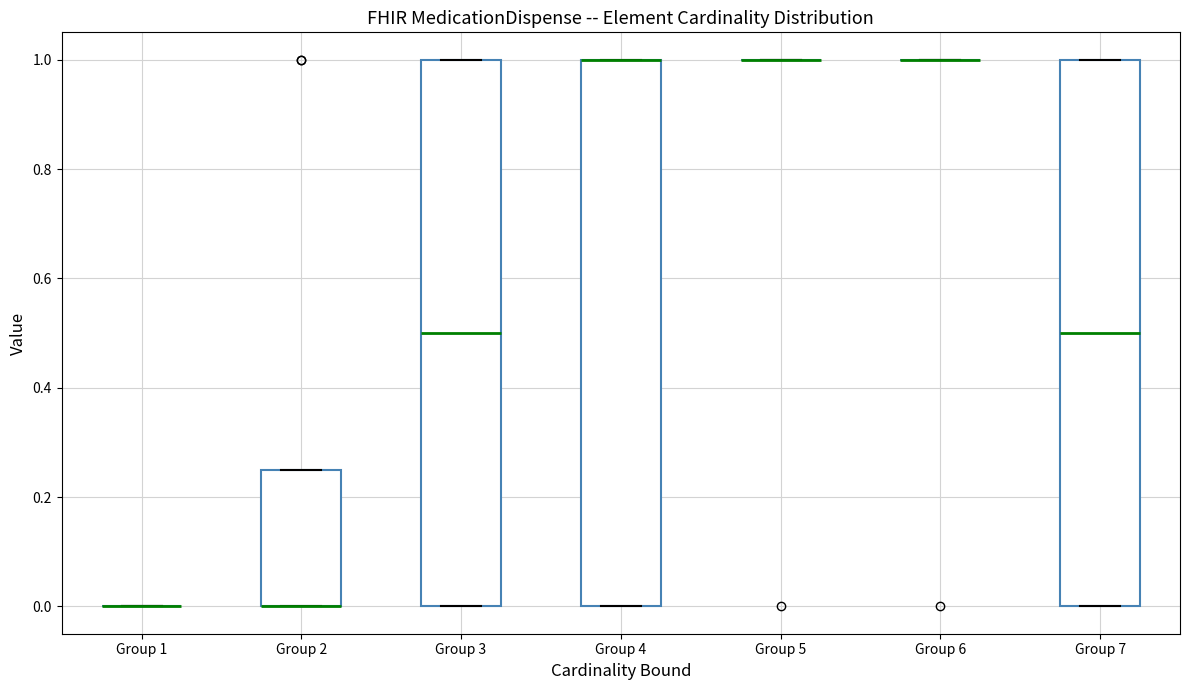

Reading left to right, read every box against the y-axis: the position of its median line, the range the box covers, and the ends of its whiskers. The values are not printed on the chart, so give them approximately, as read against the axis.

Group 1: box collapsed to a line at 0.00, whiskers 0.00 to 0.00
Group 2: median 0.00 (drawn on the box's lower edge), box 0.00 to 0.26, whiskers 0.00 to 0.26
Group 3: median 0.50, box 0.00 to 1.00, whiskers 0.00 to 1.00
Group 4: median 1.00 (drawn on the box's upper edge), box 0.00 to 1.00, whiskers 0.00 to 1.00
Group 5: box collapsed to a line at 1.00, whiskers 1.00 to 1.00
Group 6: box collapsed to a line at 1.00, whiskers 1.00 to 1.00
Group 7: median 0.50, box 0.00 to 1.00, whiskers 0.00 to 1.00